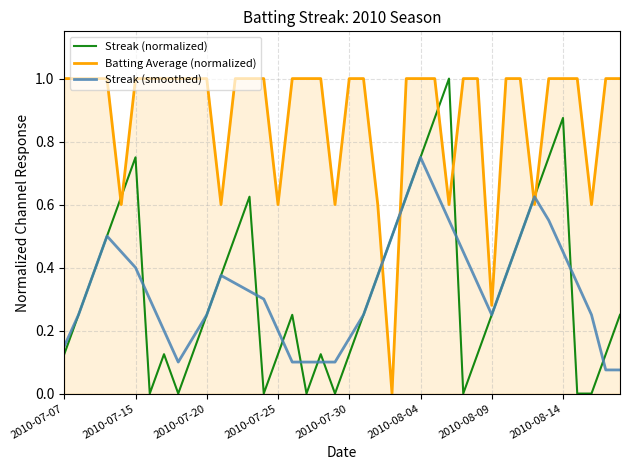

What is the greatest value displayed?

1.0